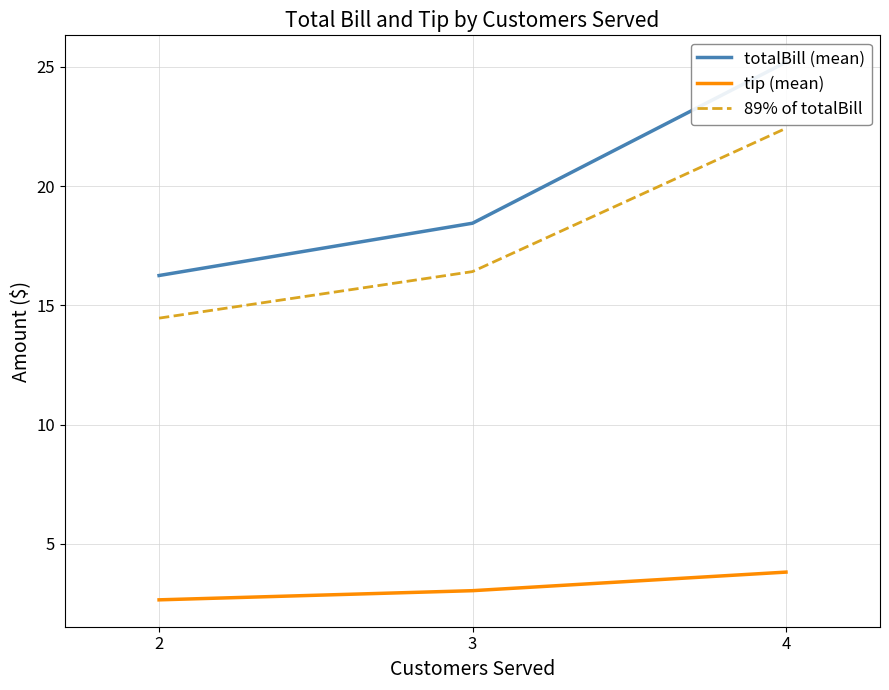

True or false: totalBill (mean) has a value of 11.3 at 2.

False